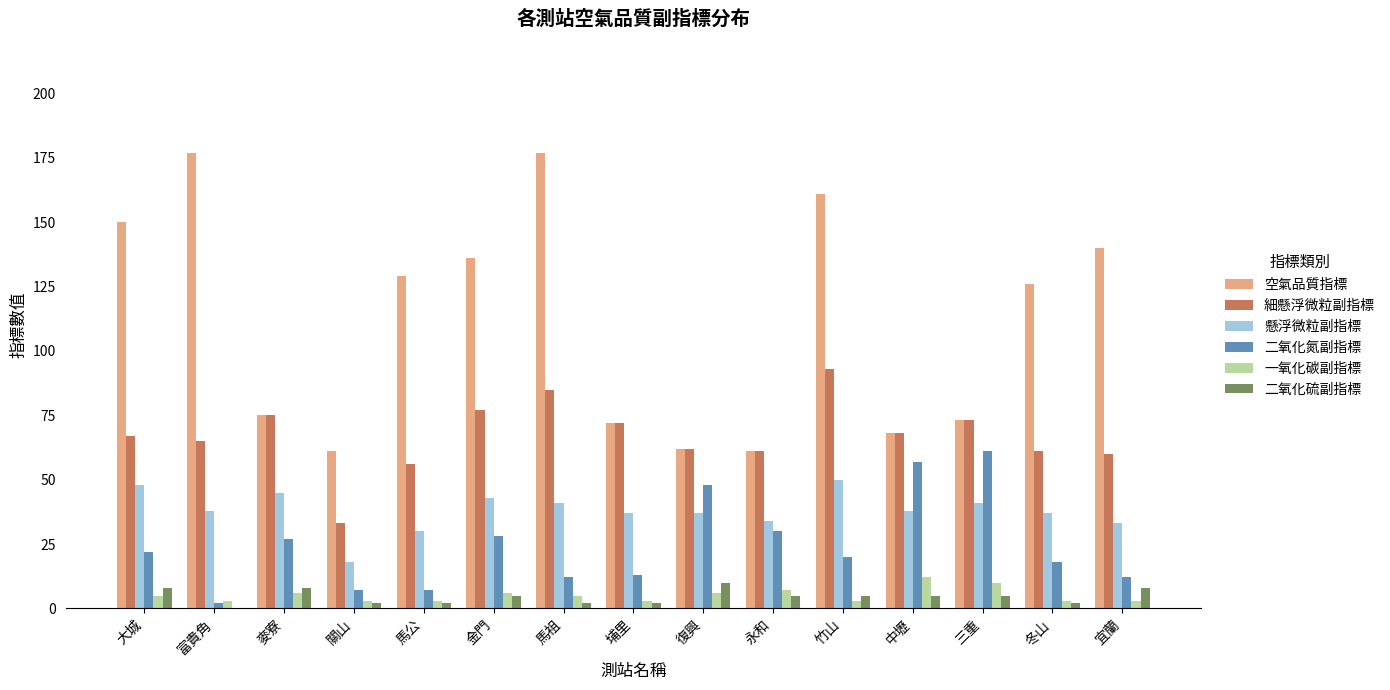

Is the value of 一氧化碳副指標 at 埔里 greater than the value of 空氣品質指標 at 永和?

No